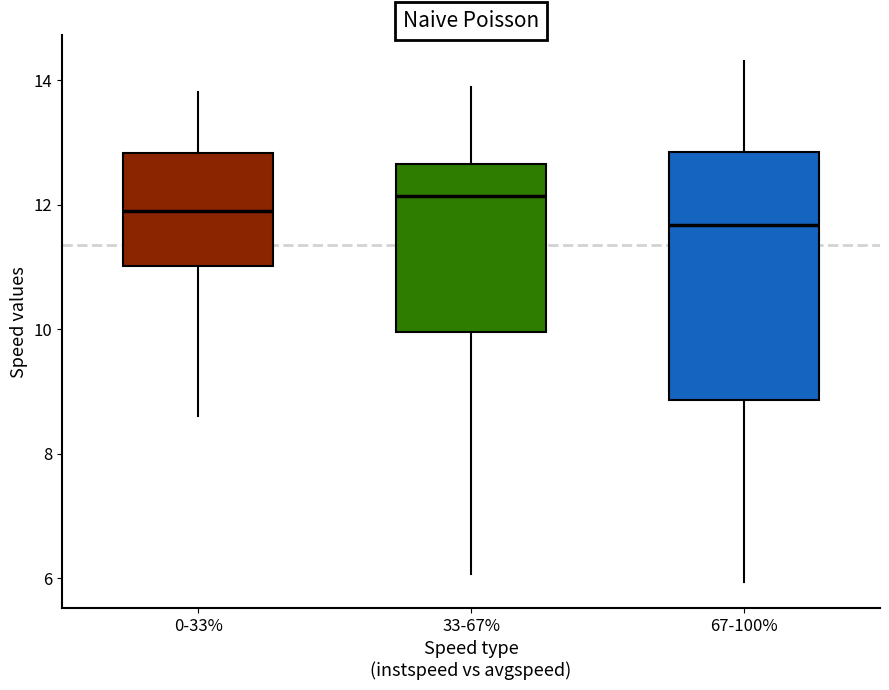

Reading left to right, transcribe this box plot: for each box, give where its median line is, the range the box spans, and where its two whiskers end, as read against the y-axis. The values are not printed on the chart, so give them approximately, as read against the axis.

0-33%: median 11.8, box 11.0 to 12.8, whiskers 8.6 to 13.8
33-67%: median 12.2, box 10.0 to 12.6, whiskers 6.0 to 13.8
67-100%: median 11.6, box 8.8 to 12.8, whiskers 6.0 to 14.4